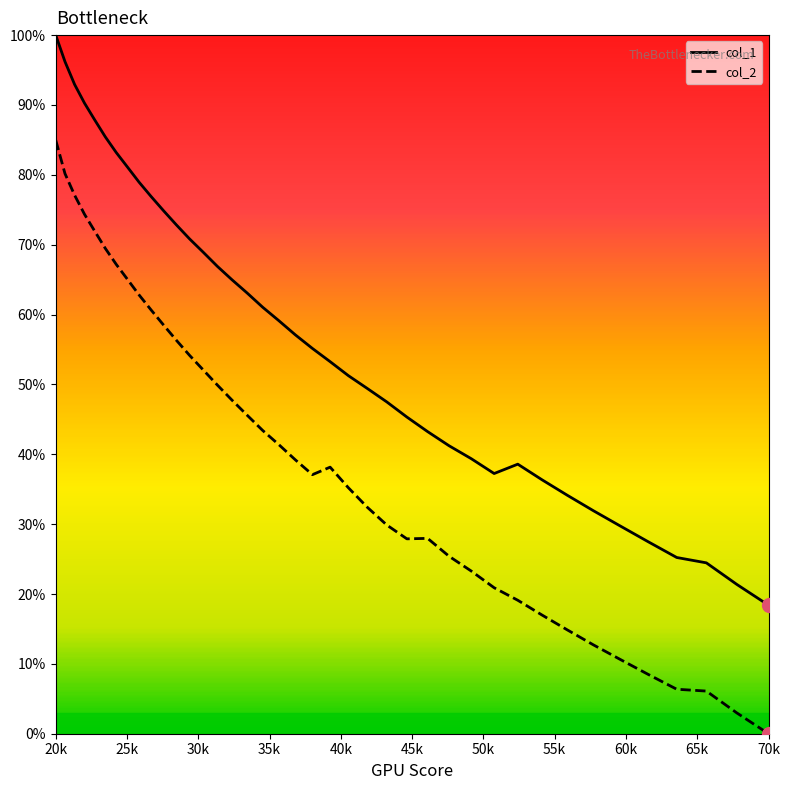

Which series has the largest total across all categories?

col_1